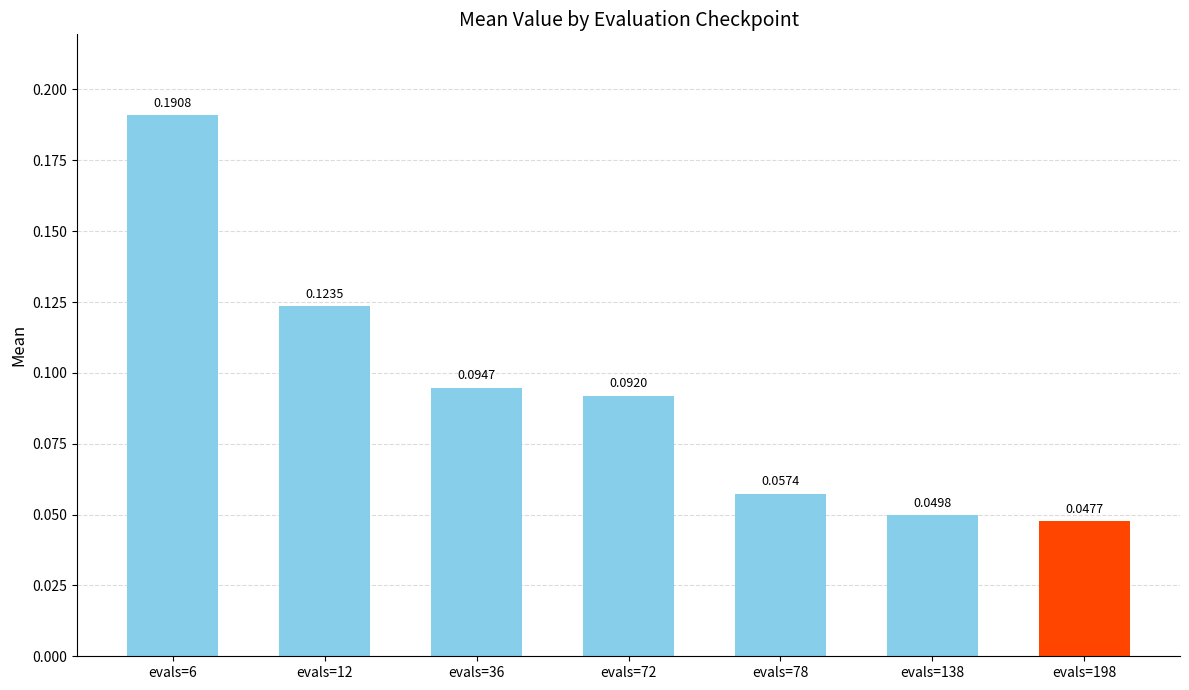

Which has a higher value, evals=12 or evals=72?

evals=12